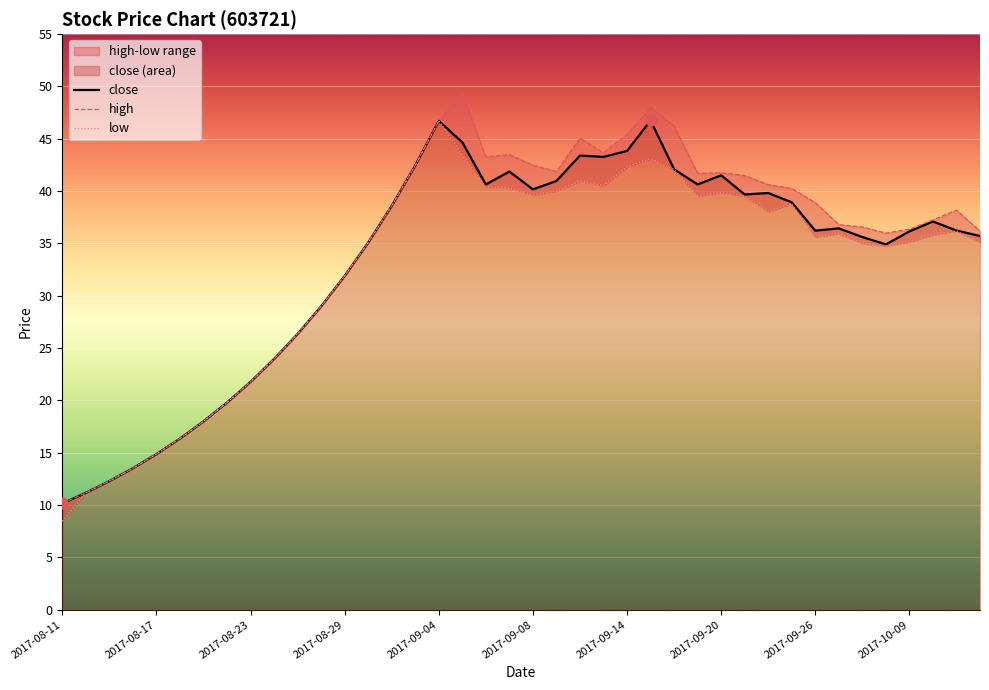

Which series has the largest total across all categories?

high